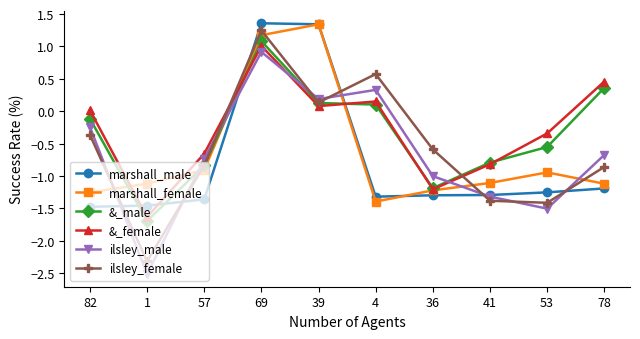

At which category does marshall_female reach its first local valley?

4